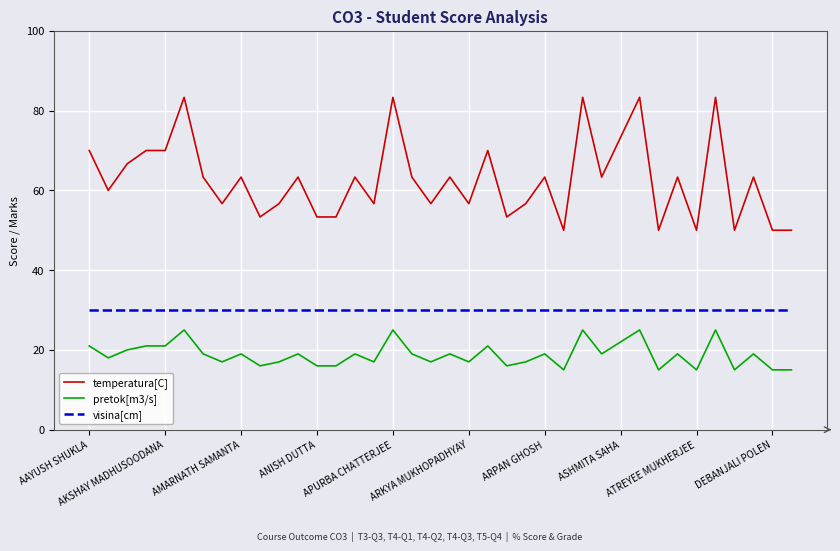

Rank the series by their average value, from lowest to highest.

pretok[m3/s], visina[cm], temperatura[C]